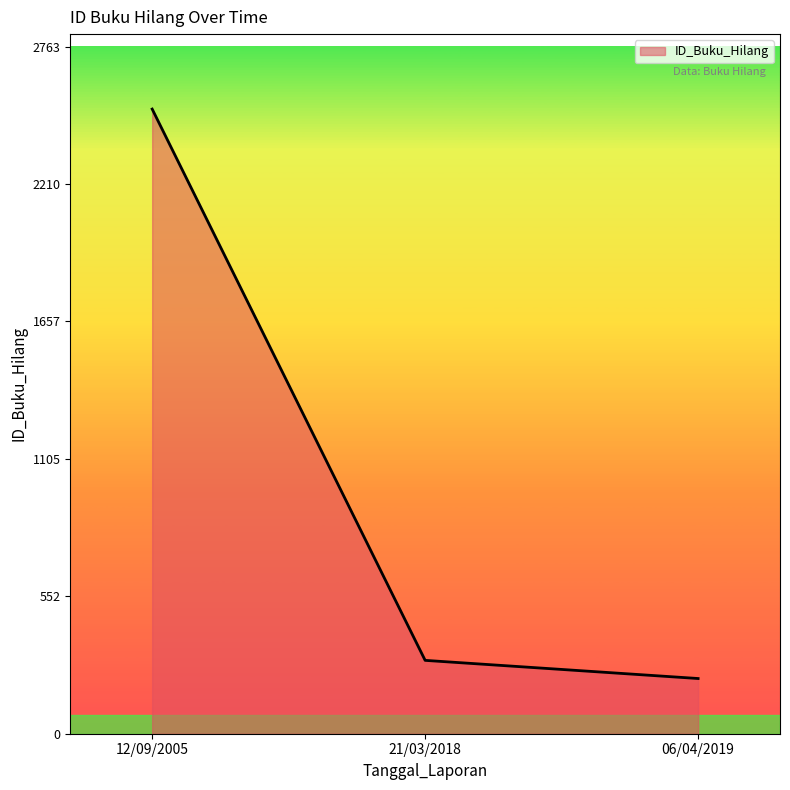

How many lines are shown in the chart?

1